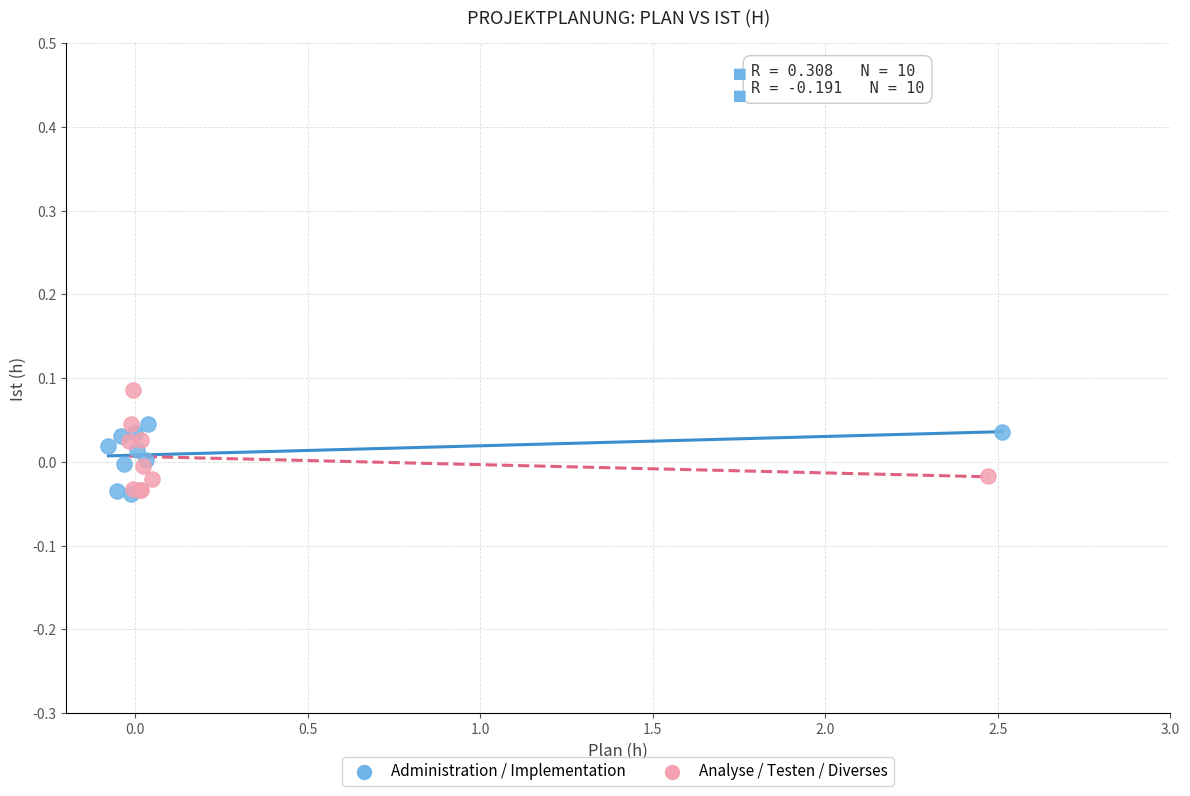

Which series reaches the maximum Y coordinate?

Analyse / Testen / Diverses